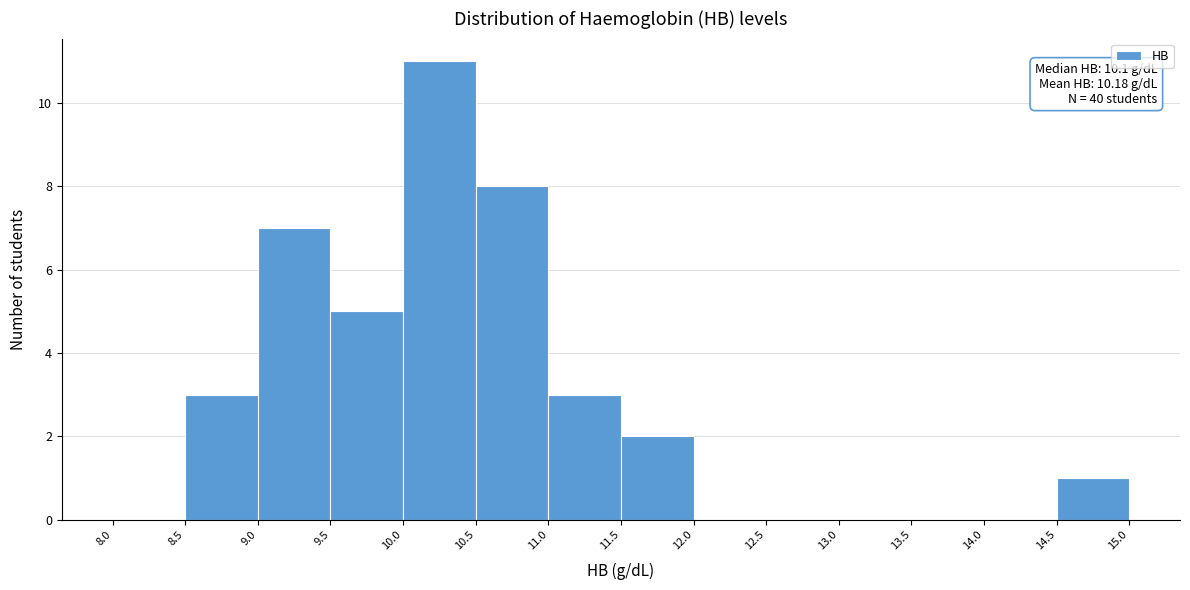

Over which range of the x-axis is the bar tallest?

10.0 to 10.5